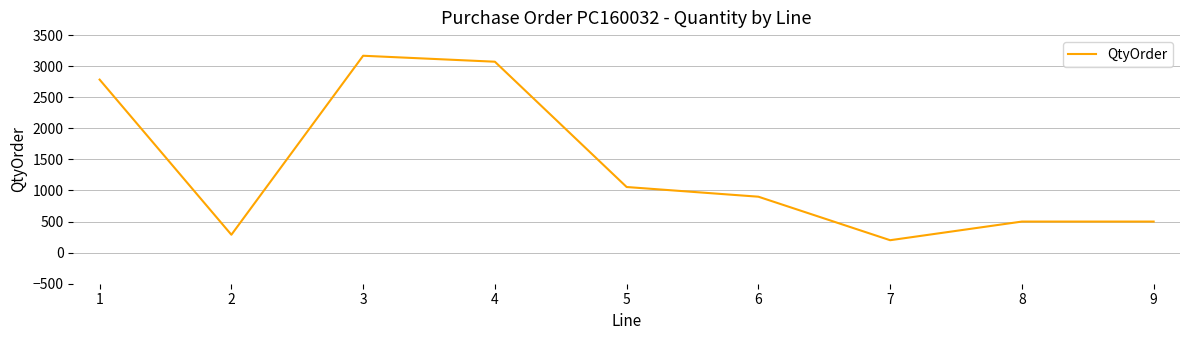

How many values are below 900?

4